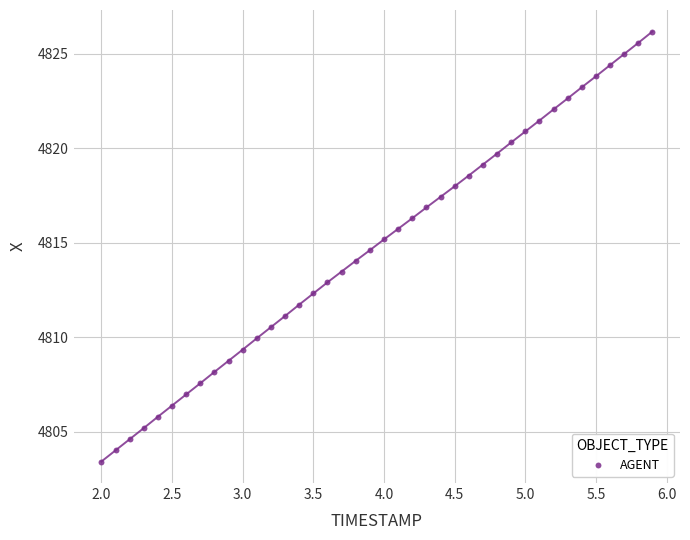

What is the range of X values (max minus min)?

3.9